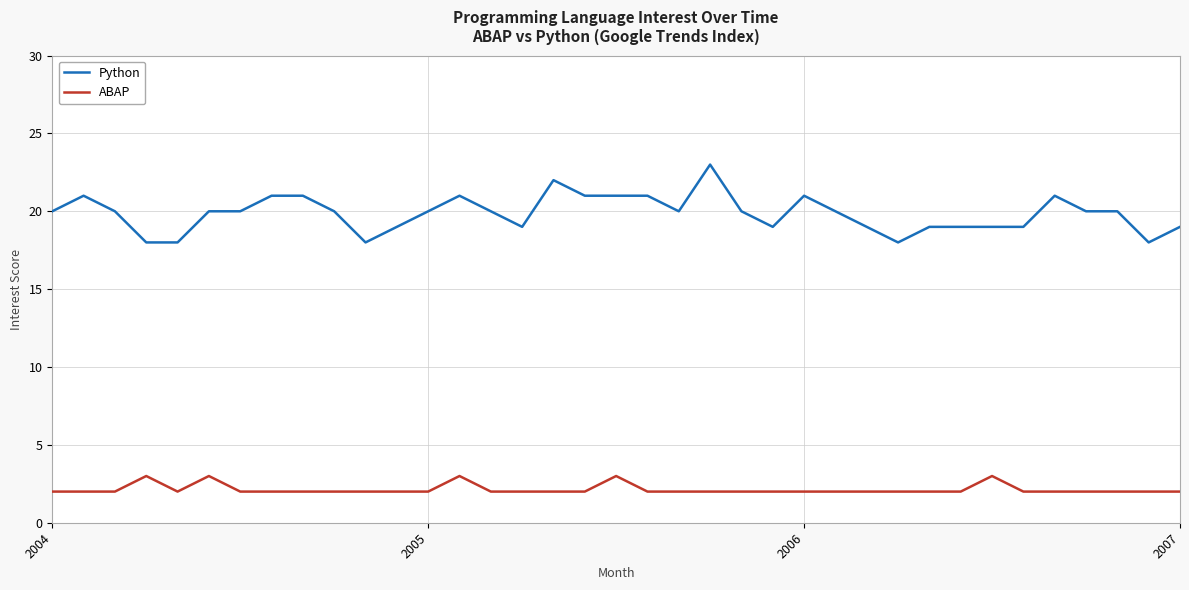

True or false: Python and ABAP intersect in this chart.

False